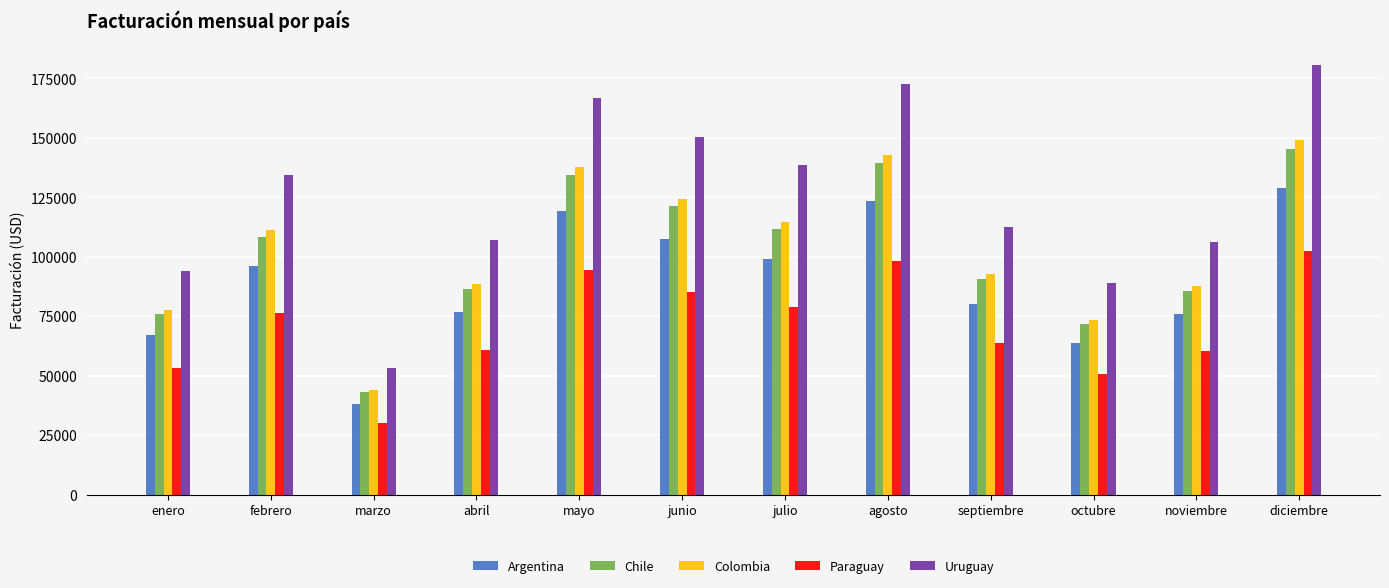

What is the spread (max minus min) of values at agosto?

74655.5